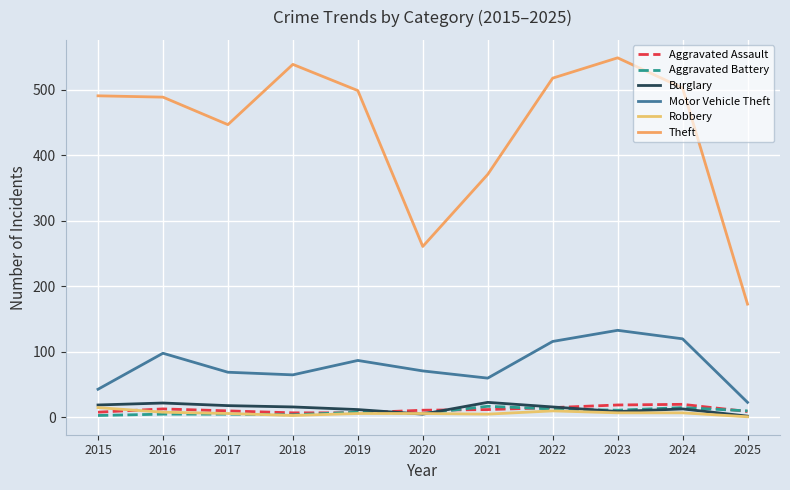

How many lines are shown in the chart?

6